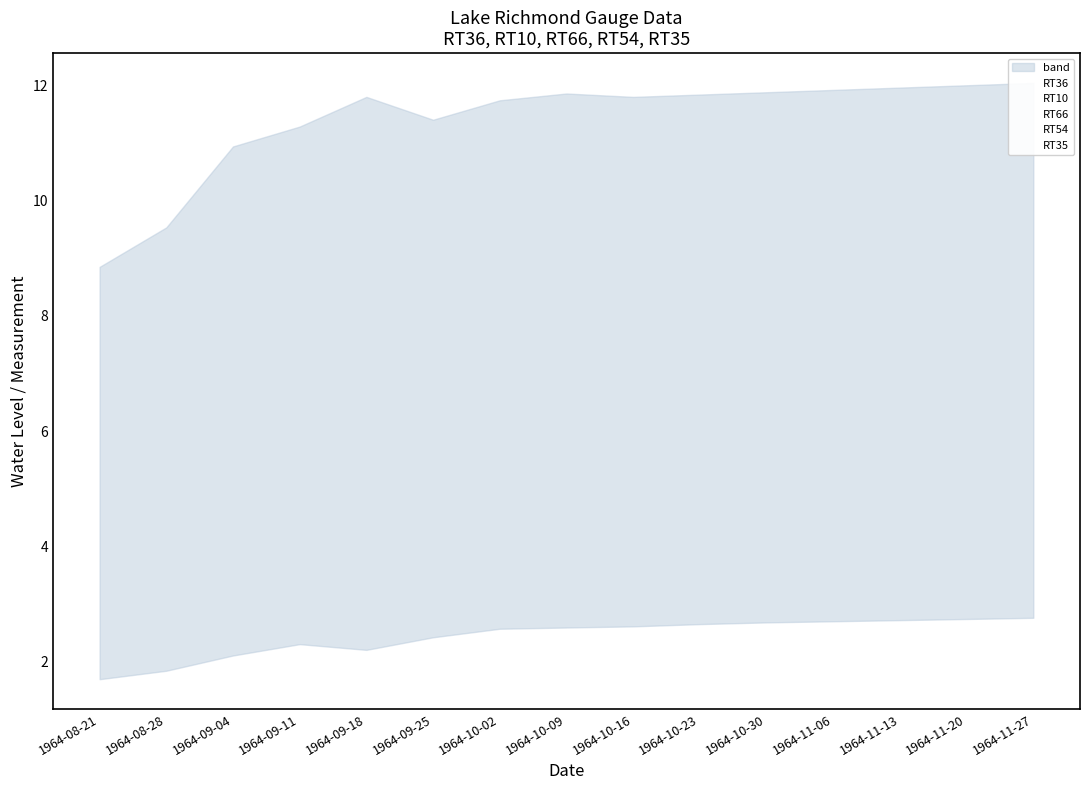

Reading right to left, extract all data points from this chart.

RT36: 1964-11-27=2.8	1964-11-20=2.7	1964-11-13=2.7	1964-11-06=2.7	1964-10-30=2.7	1964-10-23=2.6	1964-10-16=2.6	1964-10-09=2.6	1964-10-02=2.6	1964-09-25=2.6	1964-09-18=2.6	1964-09-11=2.4	1964-09-04=2.2	1964-08-28=1.9	1964-08-21=1.7
RT10: 1964-11-27=3.3	1964-11-20=3.3	1964-11-13=3.3	1964-11-06=3.3	1964-10-30=3.2	1964-10-23=3.2	1964-10-16=3.2	1964-10-09=3.2	1964-10-02=3.2	1964-09-25=3.0	1964-09-18=2.6	1964-09-11=2.4	1964-09-04=2.1	1964-08-28=2.0	1964-08-21=1.7
RT66: 1964-11-27=2.9	1964-11-20=2.8	1964-11-13=2.8	1964-11-06=2.8	1964-10-30=2.8	1964-10-23=2.7	1964-10-16=2.7	1964-10-09=2.6	1964-10-02=2.6	1964-09-25=2.4	1964-09-18=2.2	1964-09-11=2.3	1964-09-04=2.1	1964-08-28=1.8	1964-08-21=1.7
RT54: 1964-11-27=11.6	1964-11-20=11.6	1964-11-13=11.5	1964-11-06=11.5	1964-10-30=11.5	1964-10-23=11.4	1964-10-16=11.4	1964-10-09=11.3	1964-10-02=11.3	1964-09-25=11.2	1964-09-18=11.4	1964-09-11=11.2	1964-09-04=10.7	1964-08-28=9.4	1964-08-21=8.9
RT35: 1964-11-27=12.0	1964-11-20=12.0	1964-11-13=12.0	1964-11-06=11.9	1964-10-30=11.9	1964-10-23=11.8	1964-10-16=11.8	1964-10-09=11.9	1964-10-02=11.7	1964-09-25=11.4	1964-09-18=11.8	1964-09-11=11.3	1964-09-04=10.9	1964-08-28=9.5	1964-08-21=8.8